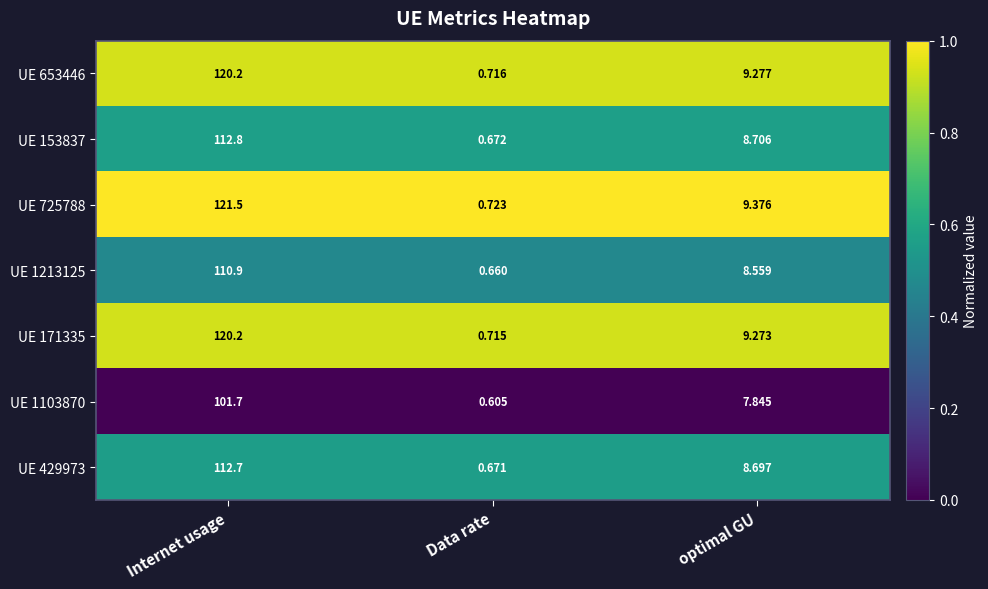

At which category is the sum across all series the highest?

Internet usage